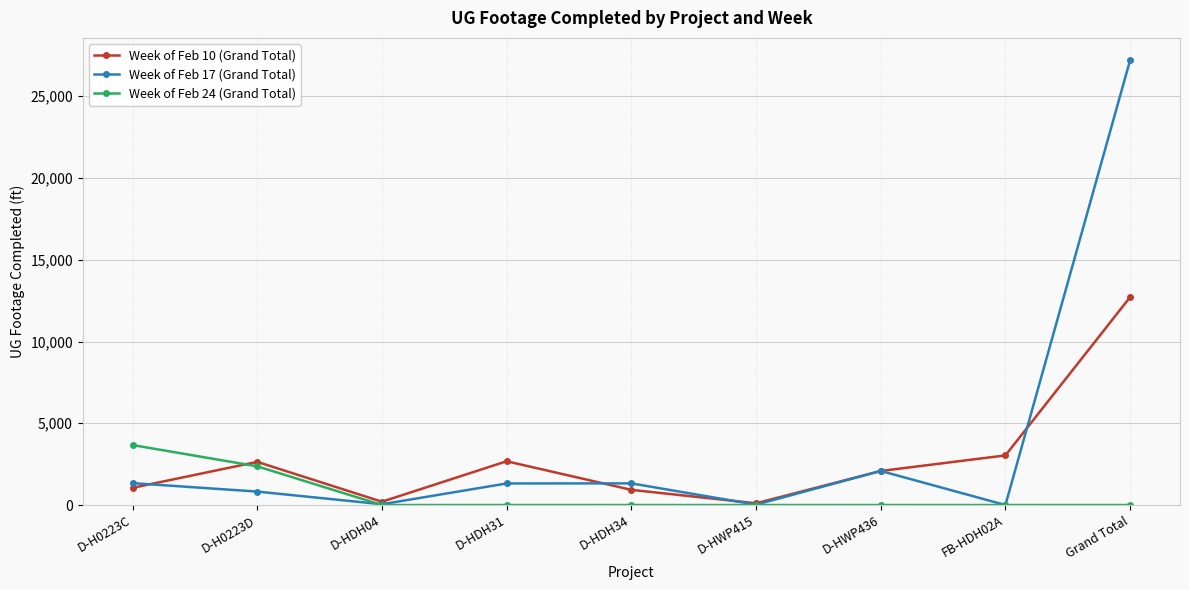

How many lines are shown in the chart?

3